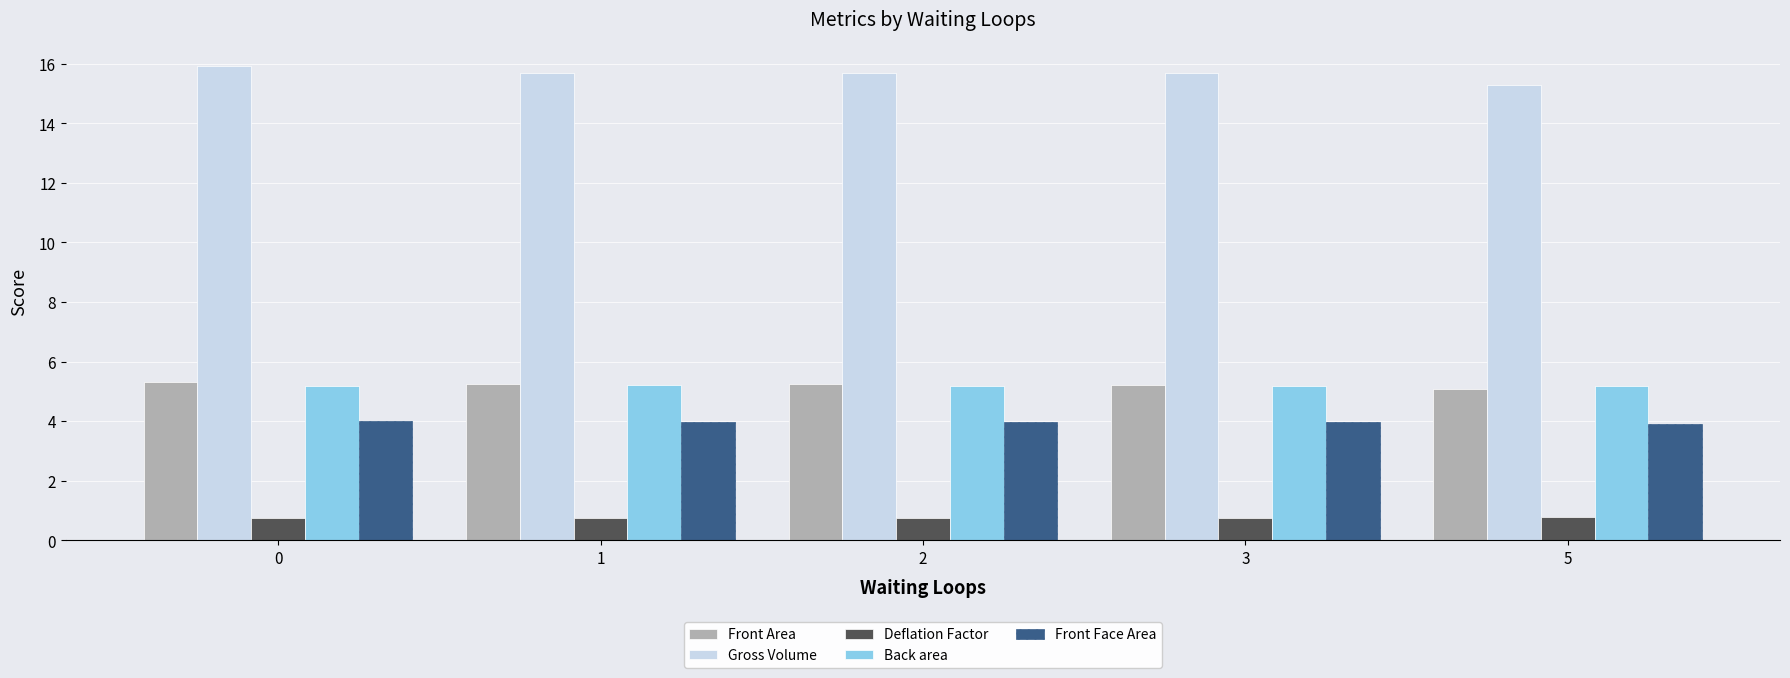

What is the average value of the Back area series?

5.2